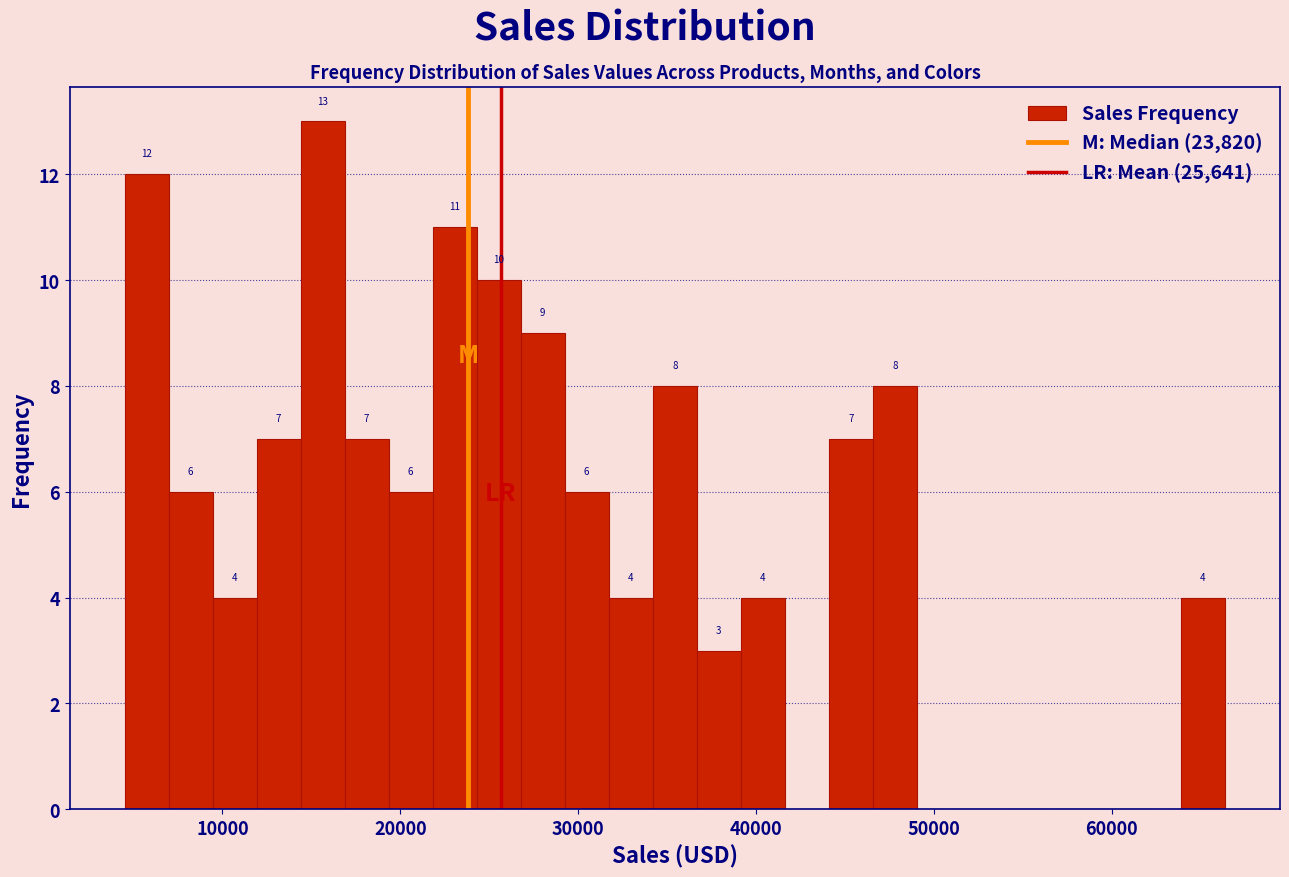

Read against the x-axis, roughly where is the centre of the tallest bar?

16000